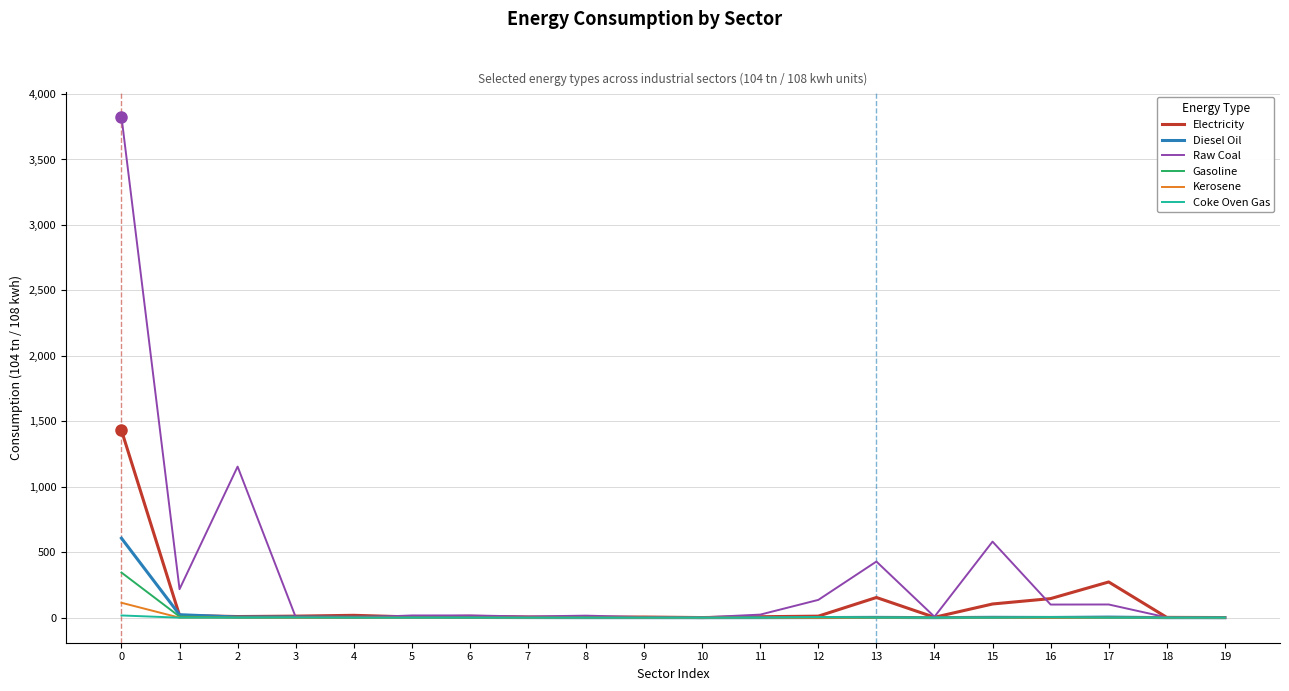

What is the difference between the Electricity values at 2 and 11?

1.4